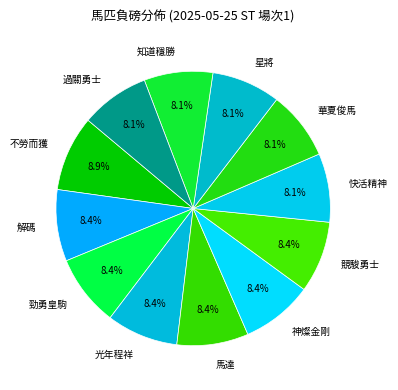

How many segments does this pie chart have?

12